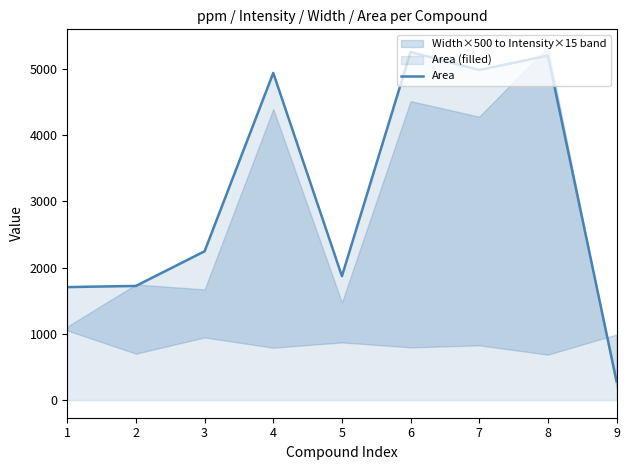

What is the ratio of the value at 4 to the value at 9?

17.4